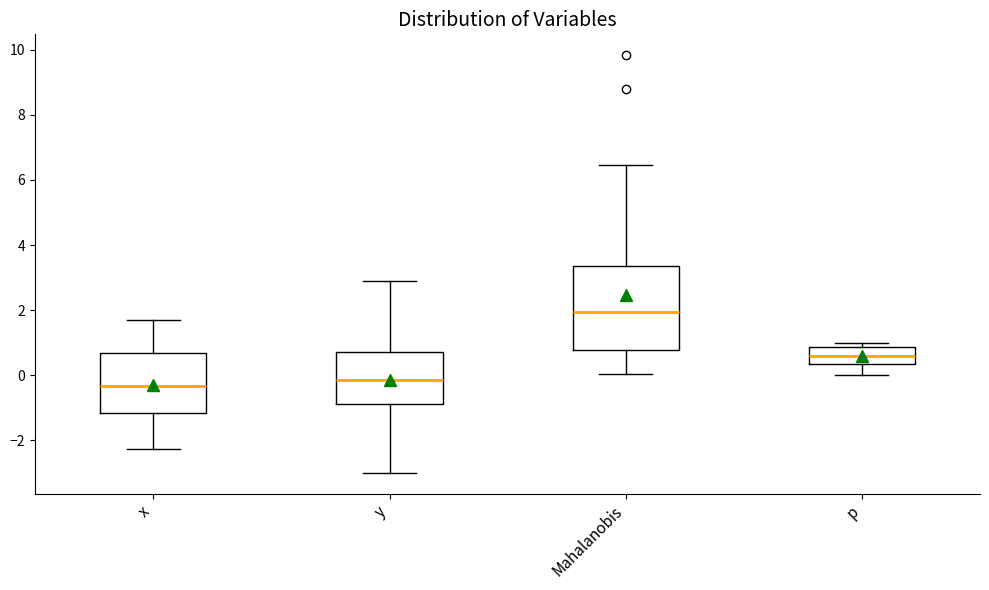

Where is the lower edge of the box for x on the y-axis? The values are not printed on the chart, so give them approximately, as read against the axis.

-1.2